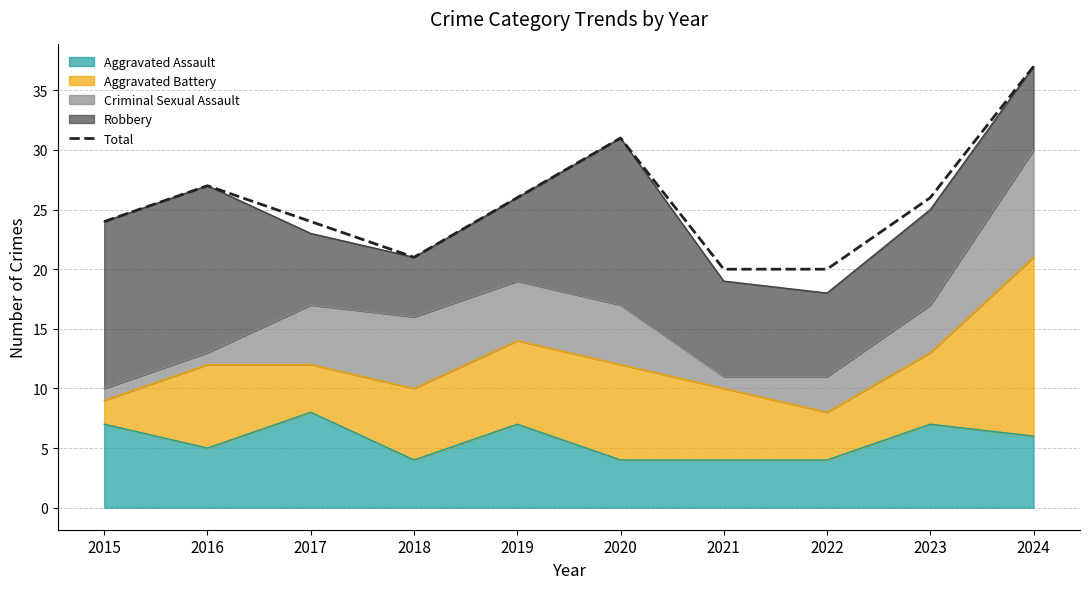

Reading right to left, transcribe all the data shown in this chart.

37	26	20	20	31	26	21	24	27	24